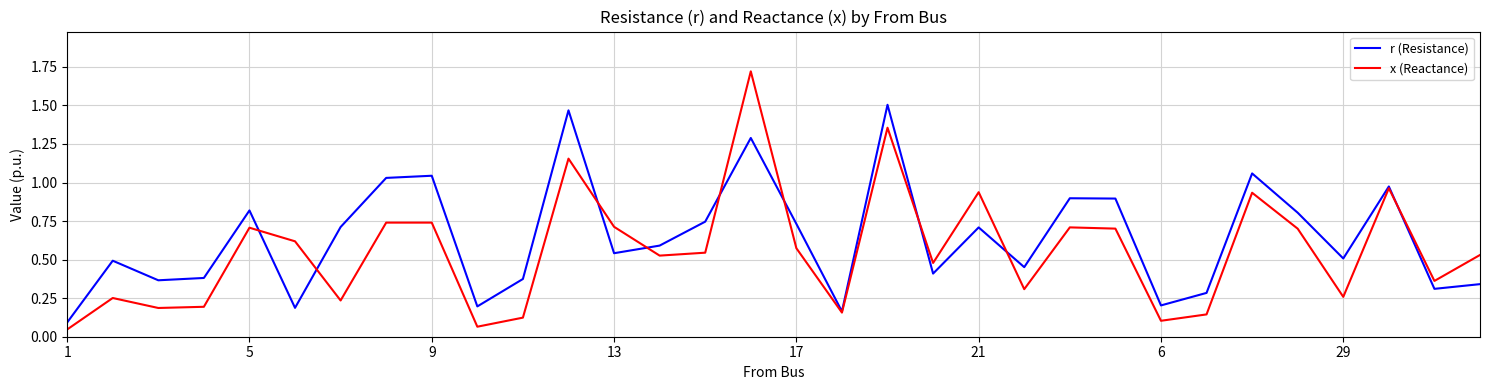

How many distinct data groups are displayed?

2